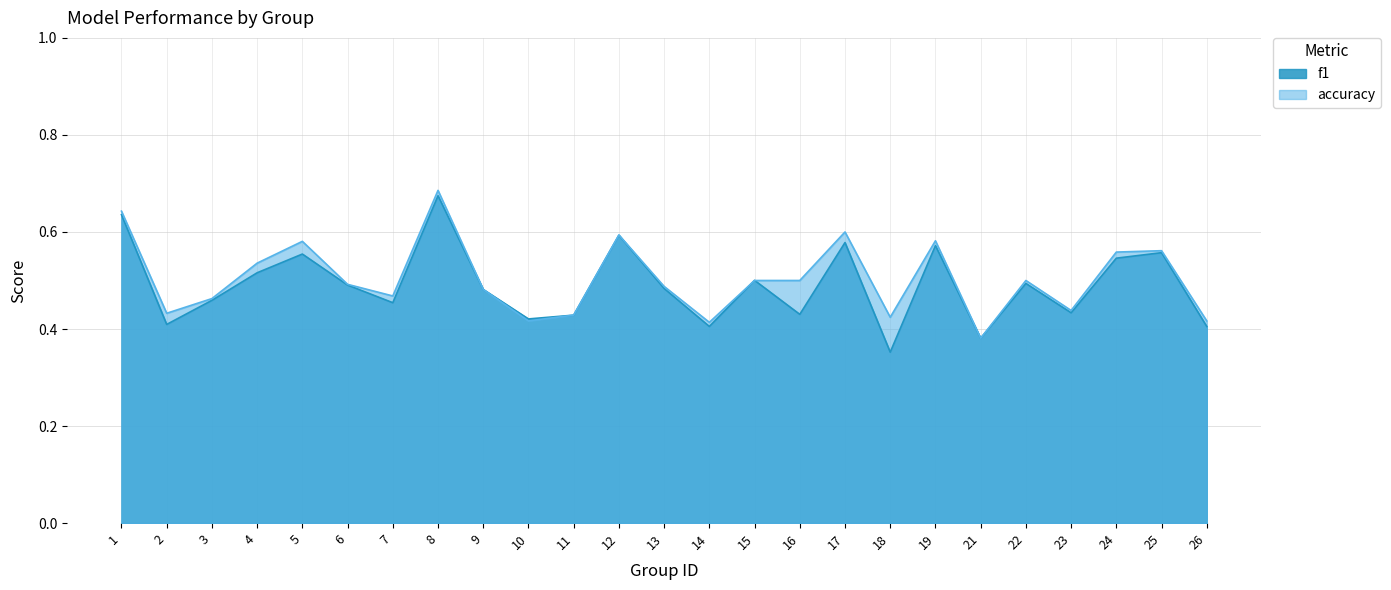

How many categories are shown in the chart?

25